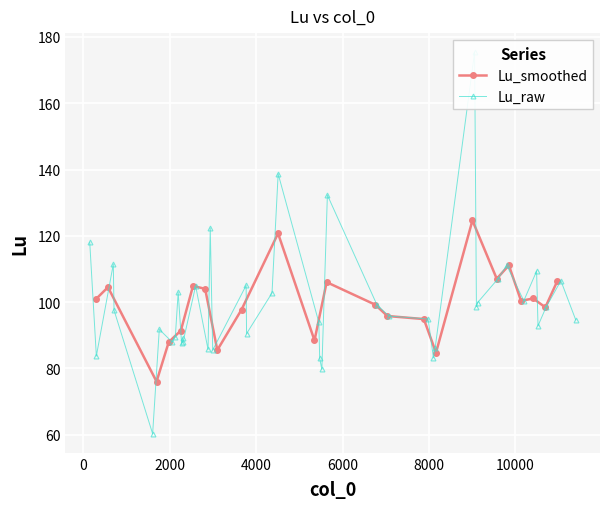

How many categories are shown in the chart?

40